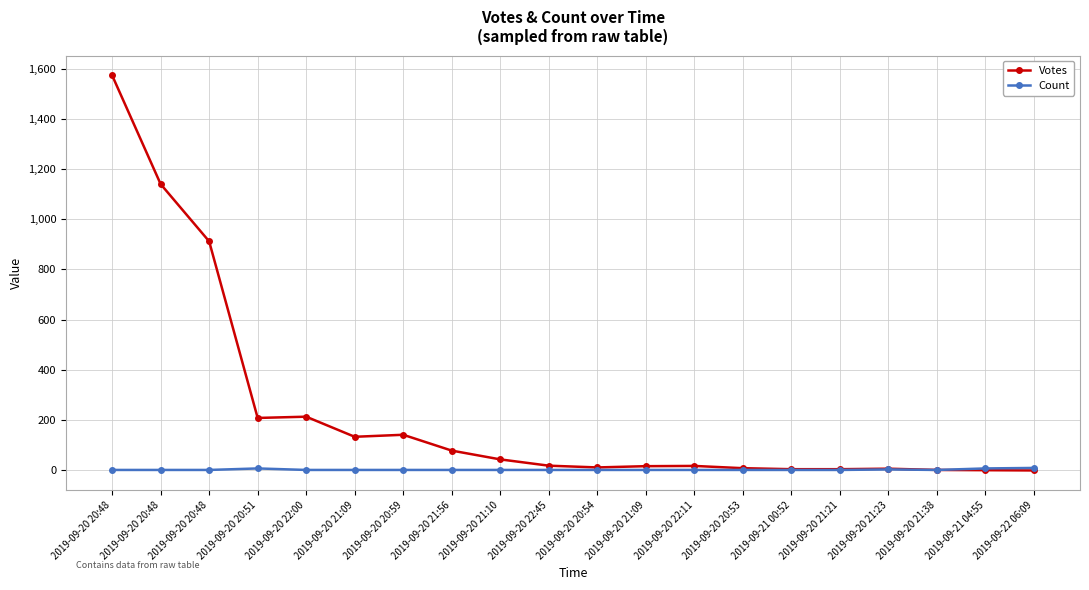

Reading right to left, transcribe all the data shown in this chart.

Votes: 2019-09-22 06:09=0	2019-09-21 04:55=1	2019-09-20 21:38=2	2019-09-20 21:23=7	2019-09-20 21:21=5	2019-09-21 00:52=5	2019-09-20 20:53=9	2019-09-20 22:11=18	2019-09-20 21:09=17	2019-09-20 20:54=12	2019-09-20 22:45=19	2019-09-20 21:10=44	2019-09-20 21:56=79	2019-09-20 20:59=142	2019-09-20 21:09=134	2019-09-20 22:00=214	2019-09-20 20:51=209	2019-09-20 20:48=912	2019-09-20 20:48=1140	2019-09-20 20:48=1573
Count: 2019-09-22 06:09=10	2019-09-21 04:55=8	2019-09-20 21:38=2	2019-09-20 21:23=4	2019-09-20 21:21=2	2019-09-21 00:52=2	2019-09-20 20:53=2	2019-09-20 22:11=2	2019-09-20 21:09=2	2019-09-20 20:54=2	2019-09-20 22:45=2	2019-09-20 21:10=2	2019-09-20 21:56=2	2019-09-20 20:59=2	2019-09-20 21:09=2	2019-09-20 22:00=2	2019-09-20 20:51=8	2019-09-20 20:48=2	2019-09-20 20:48=2	2019-09-20 20:48=2